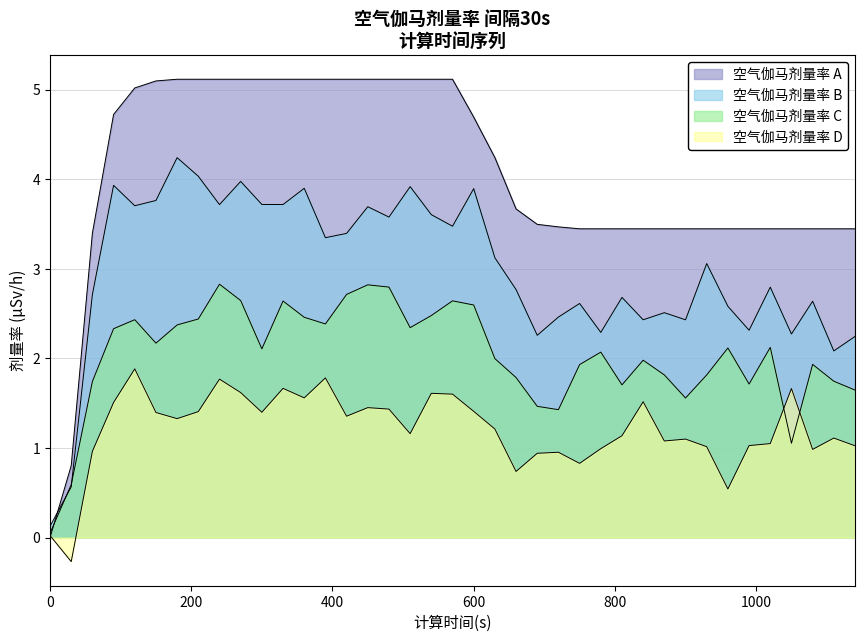

What is the sum of all values?

158.5